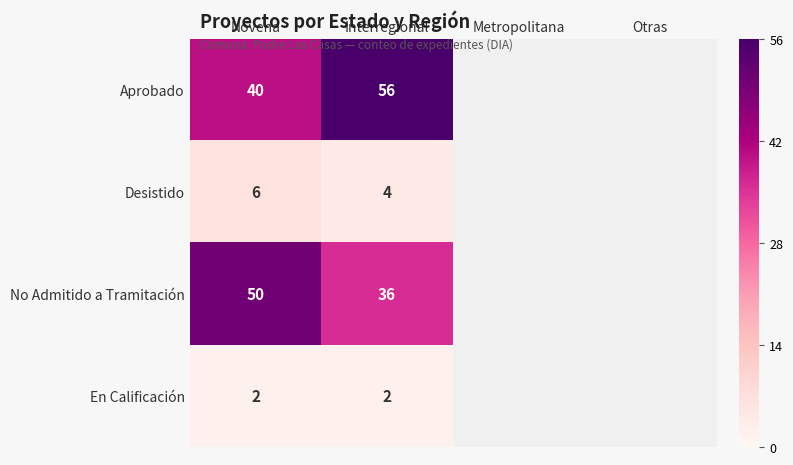

At which label is Aprobado closest to 48?

Novena